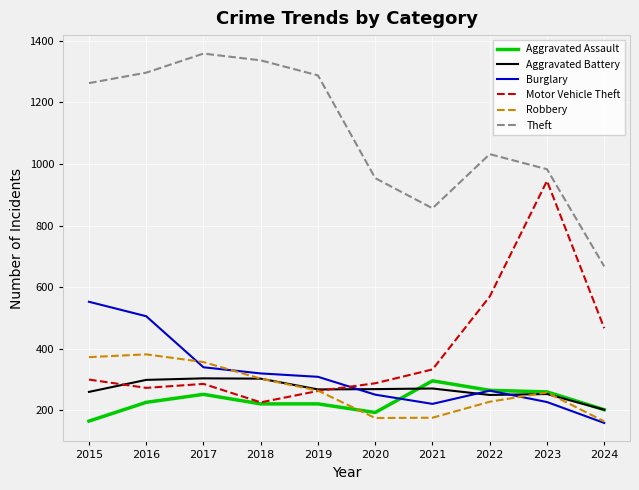

At which label does Aggravated Assault reach its minimum?

2015